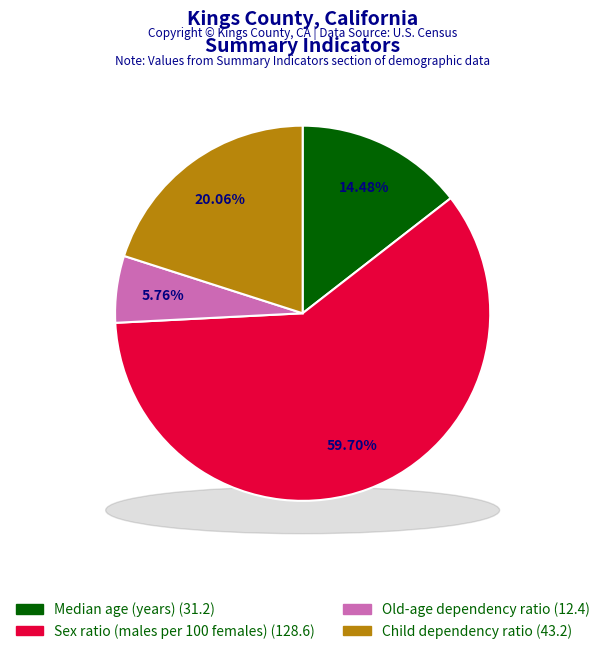

What is the change in value from Median age (years) to Child dependency ratio?

+12.0